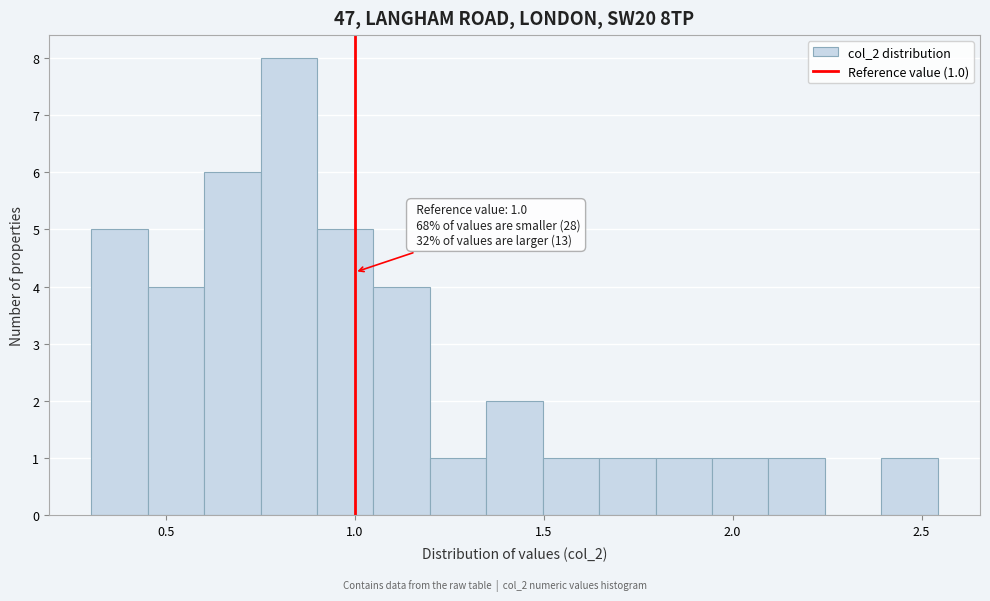

Around what value on the x-axis is the tallest bar? Give the approximate position of its centre, as read against the axis.

0.85